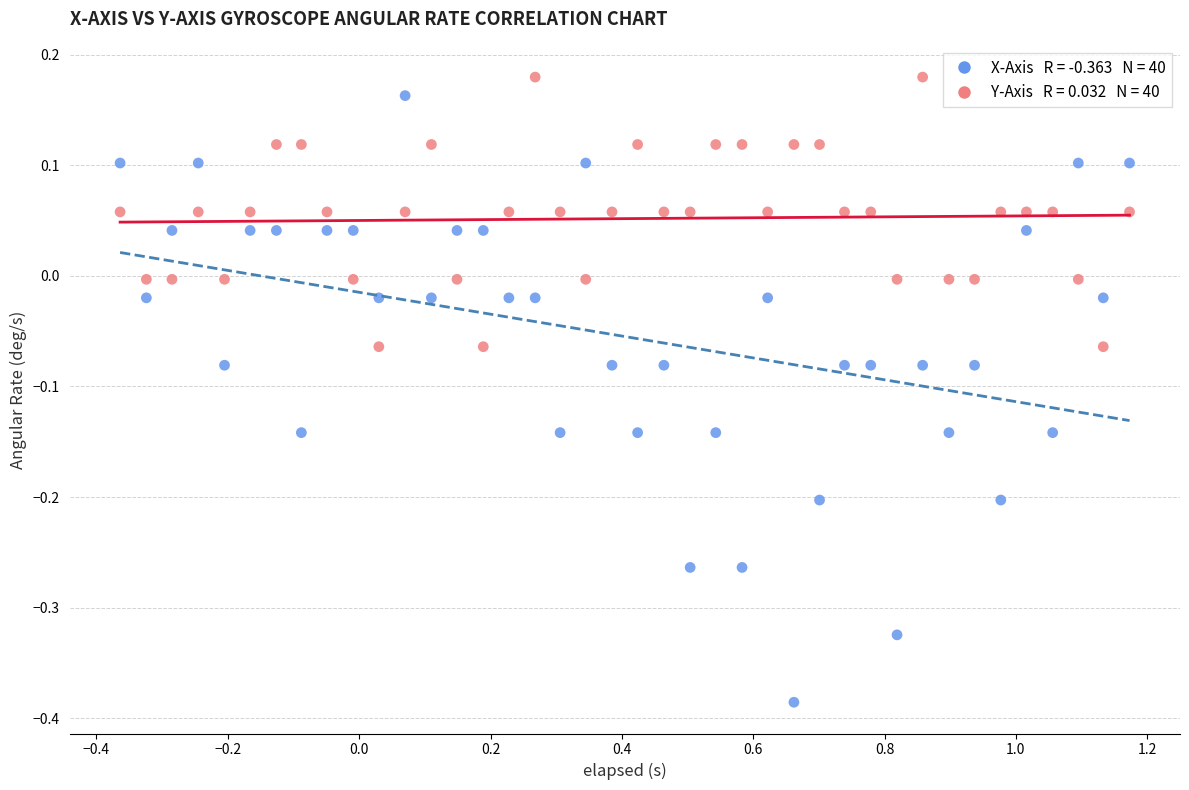

Across all data points, what is the range of Y values (max minus min)?

0.6